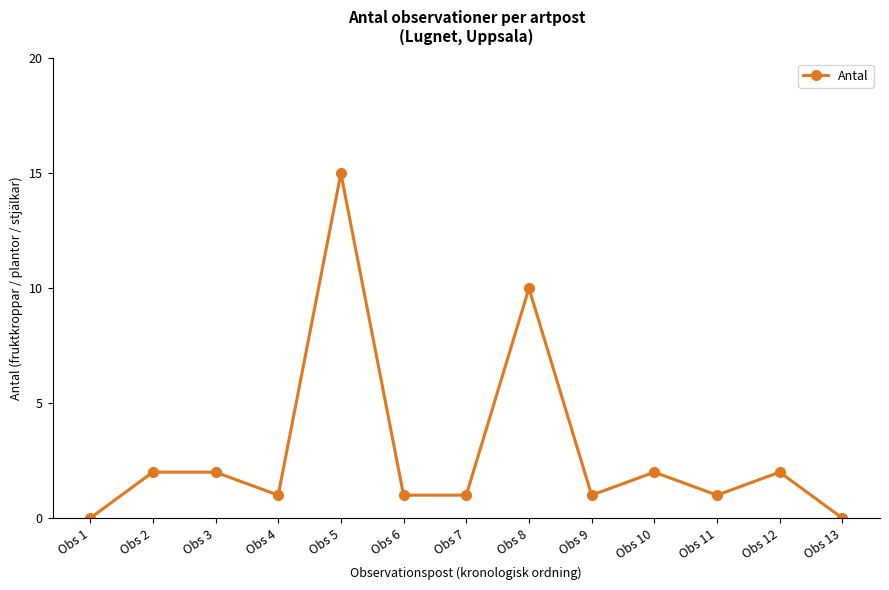

Is it true that the value at Obs 5 is 15?

True